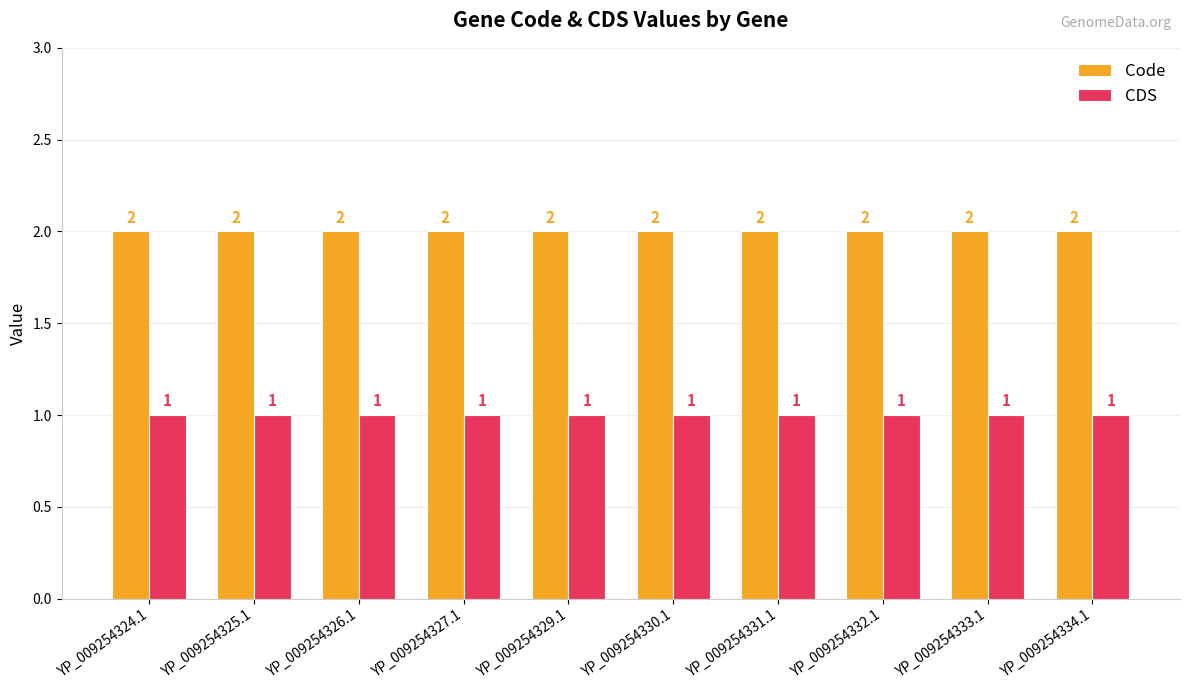

List the series in order of their peak value, highest first.

Code, CDS